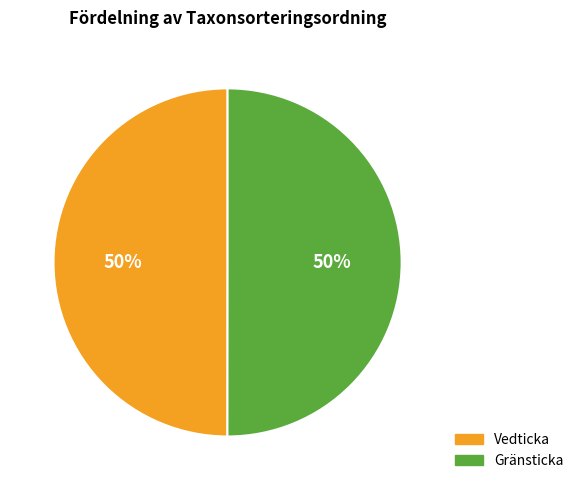

To the nearest percent, what is the combined percentage of Vedticka and Gränsticka?

100%